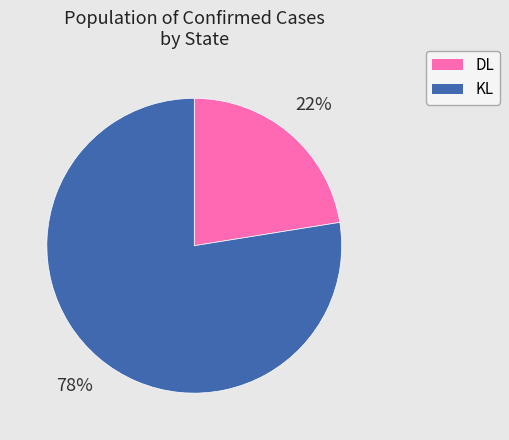

Is it true that DL is 16% of the pie?

False